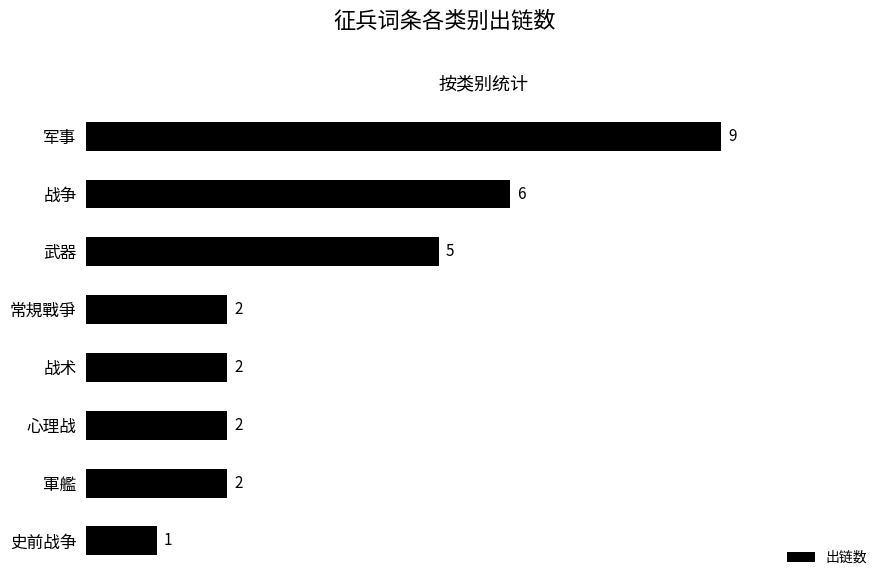

What is the smallest value displayed?

1